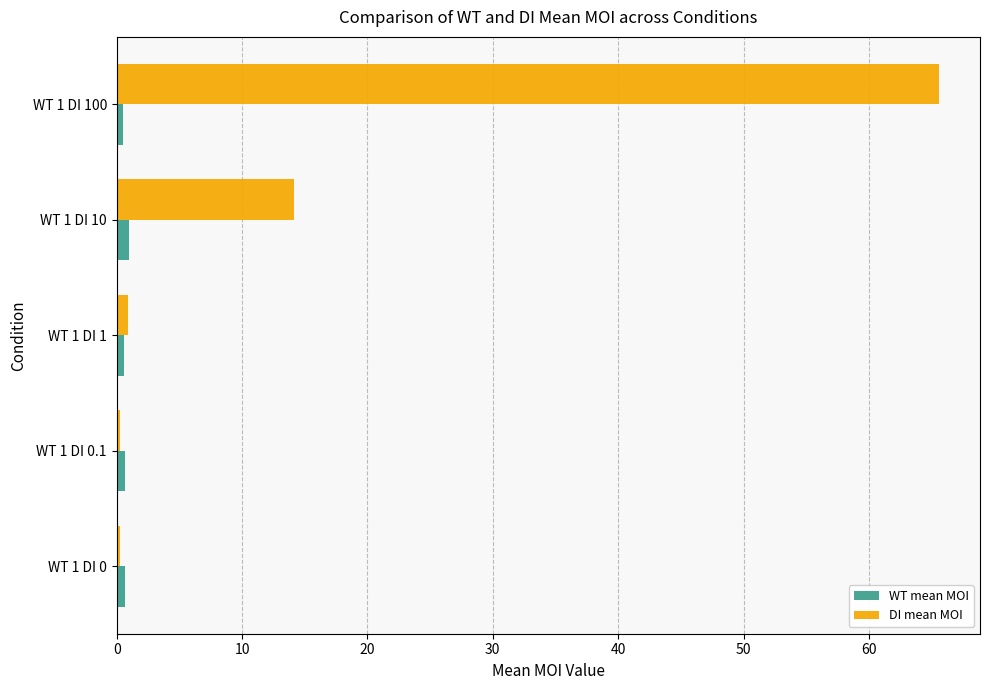

How many distinct data groups are displayed?

2